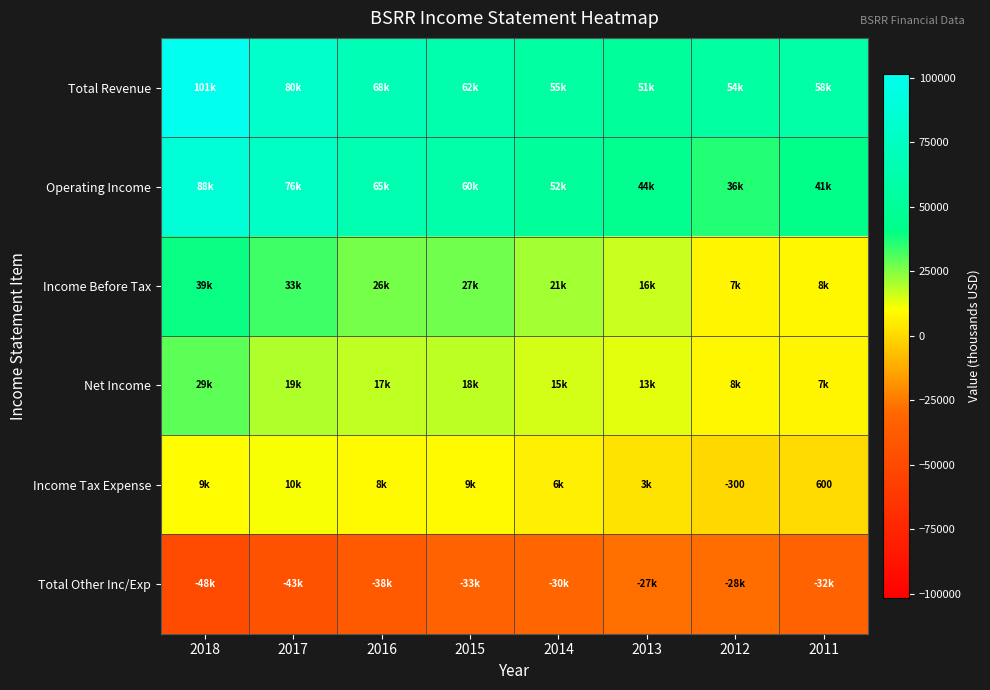

What is the sum of all Income Tax Expense values?

48300